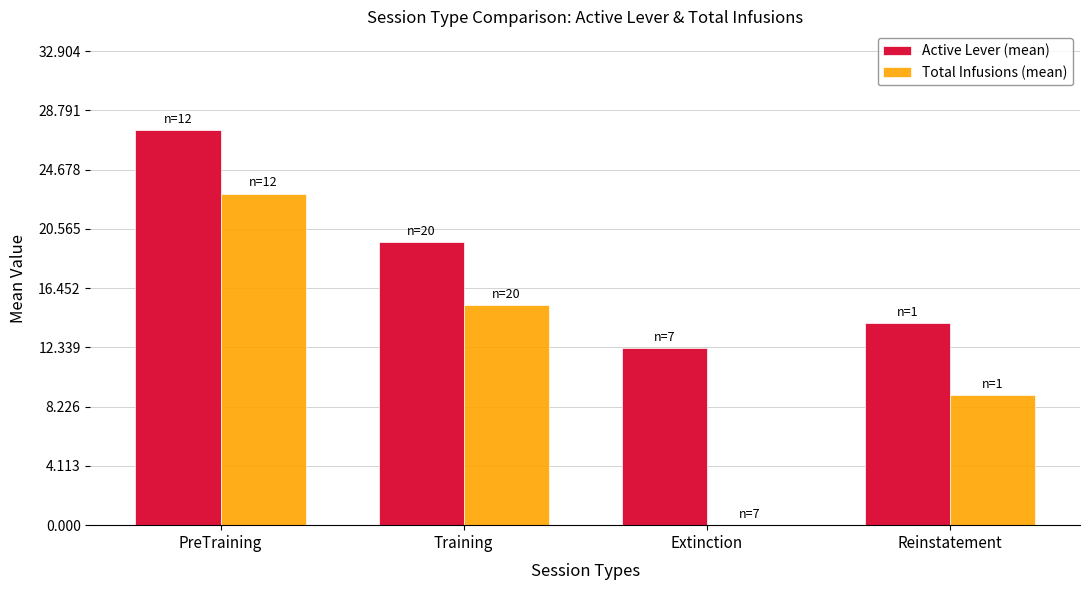

Which series changed the most between Training and Extinction?

Total Infusions (mean)